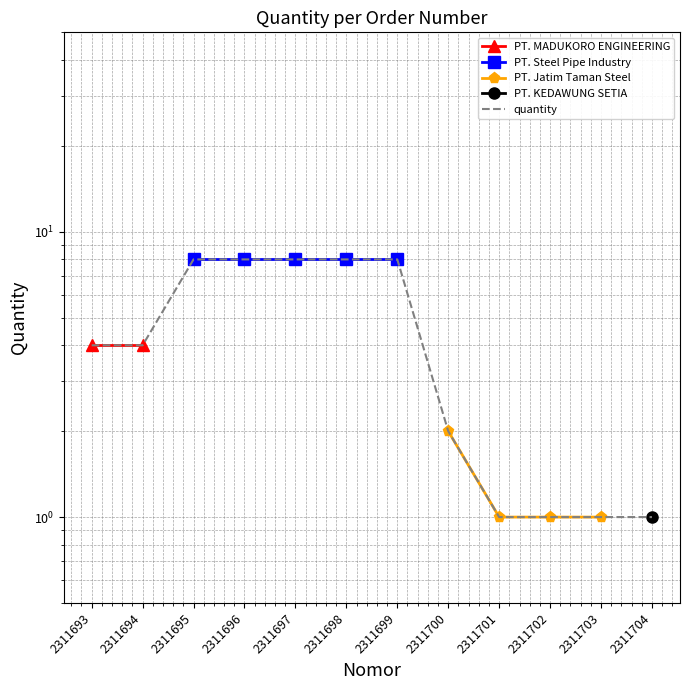

What is the maximum value shown in the chart?

8